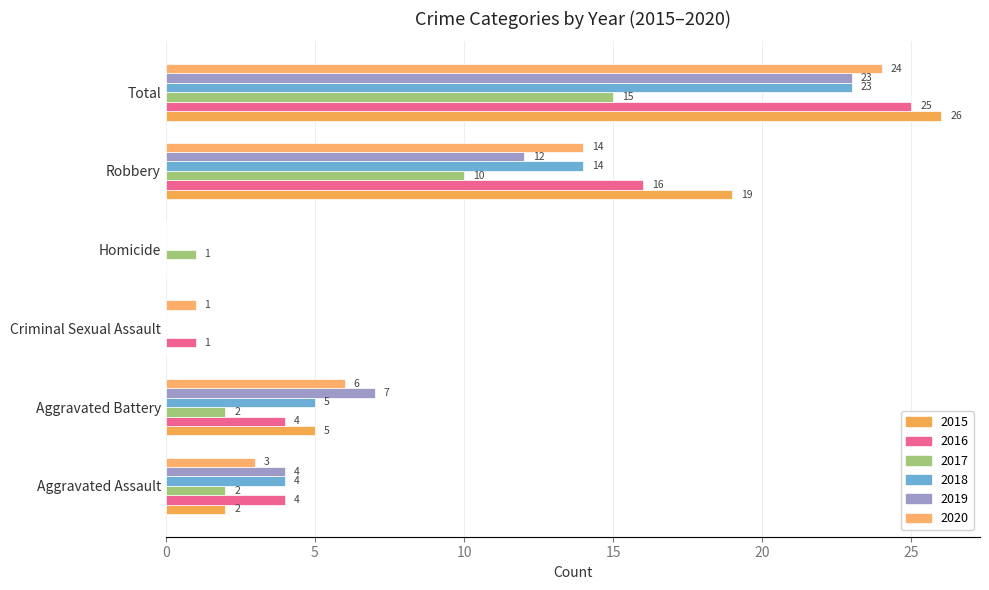

Which category has the highest value in the 2017 series?

Total